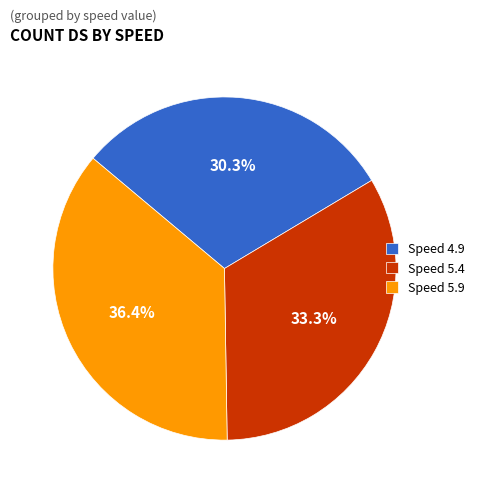

Combined, what portion of the pie is Speed 5.4 and Speed 5.9?

69.7%